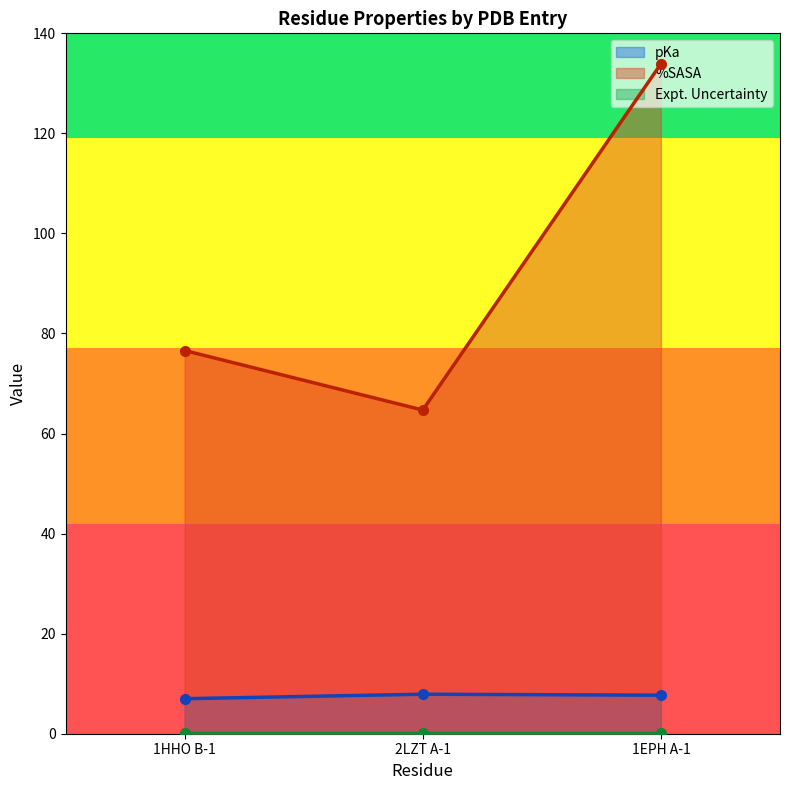

What is the total value across all series at 2LZT A-1?

72.6